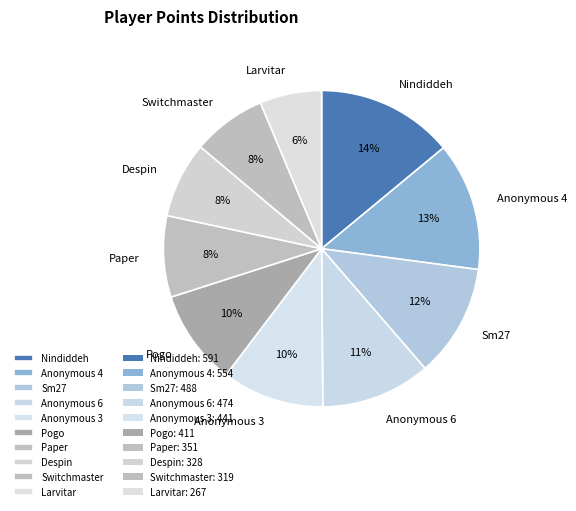

Is Sm27 the majority of the pie?

No